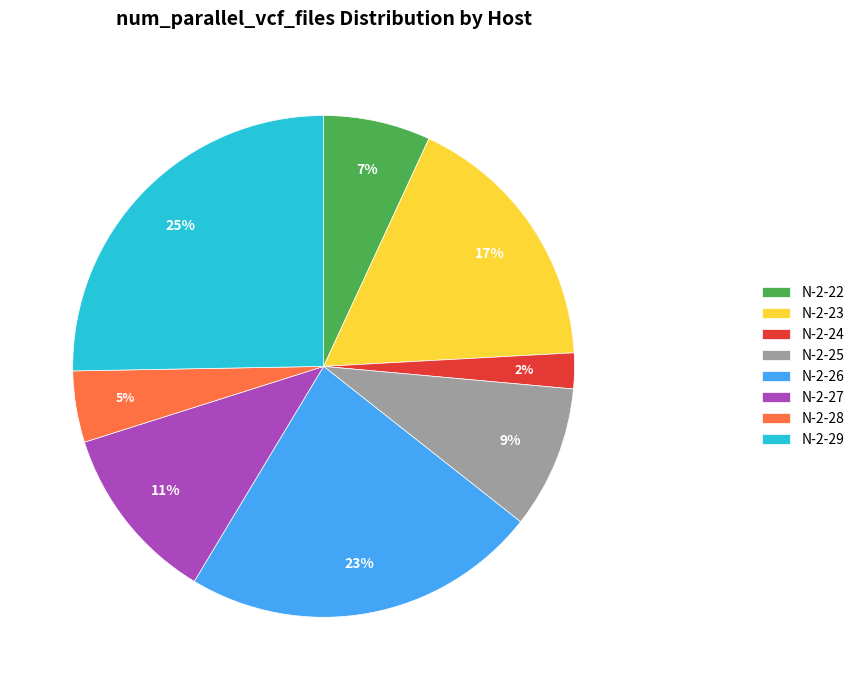

The N-2-26 slice represents 23% of the pie. True or false?

True